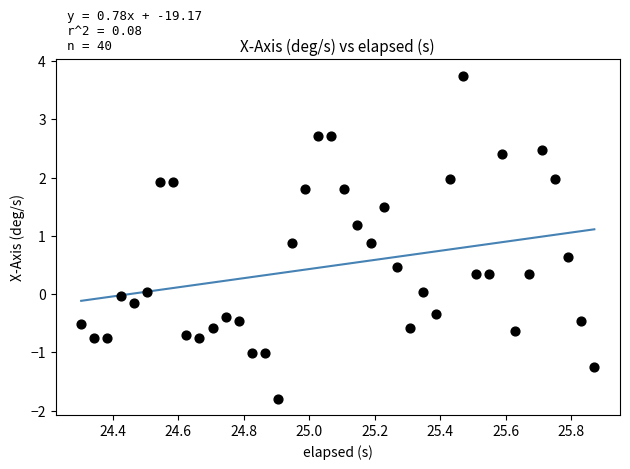

What is the range of Y values (max minus min)?

5.5